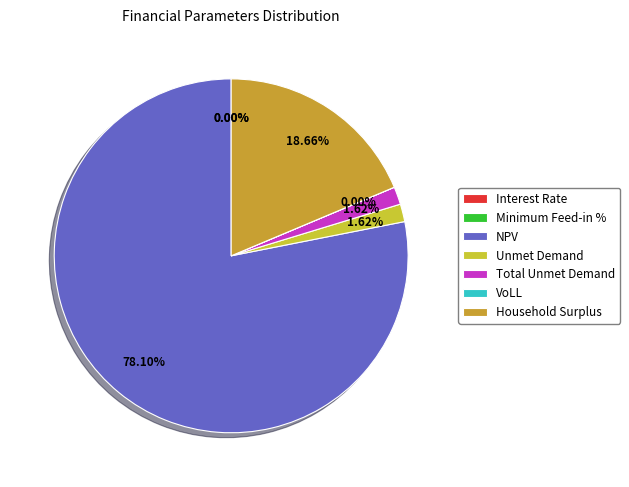

How many segments does this pie chart have?

7